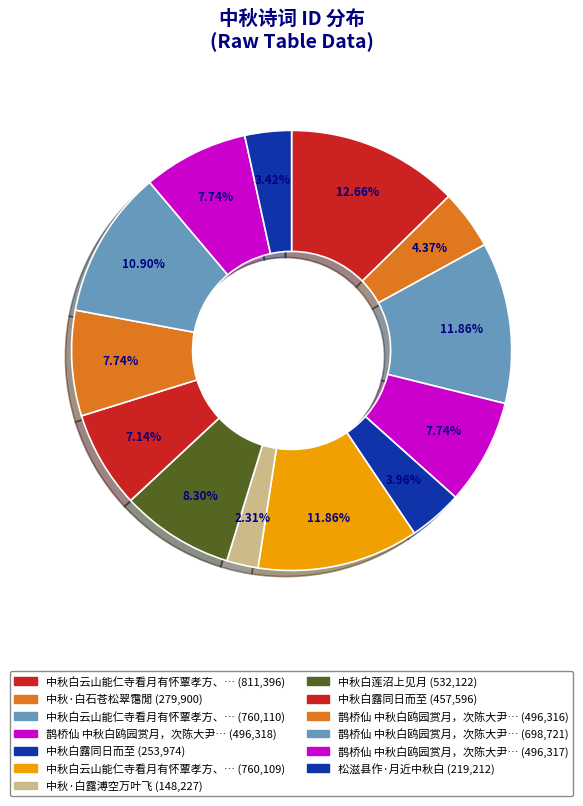

To the nearest percent, what is the average slice percentage?

8%